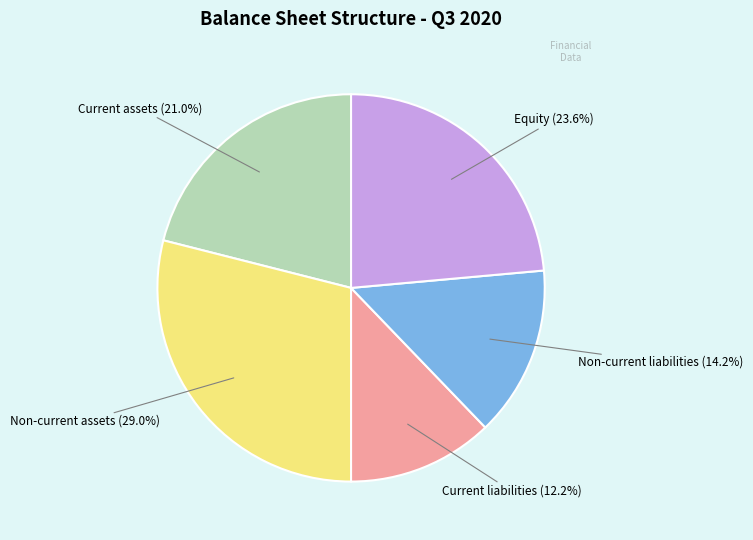

Is there a majority slice in this chart?

No